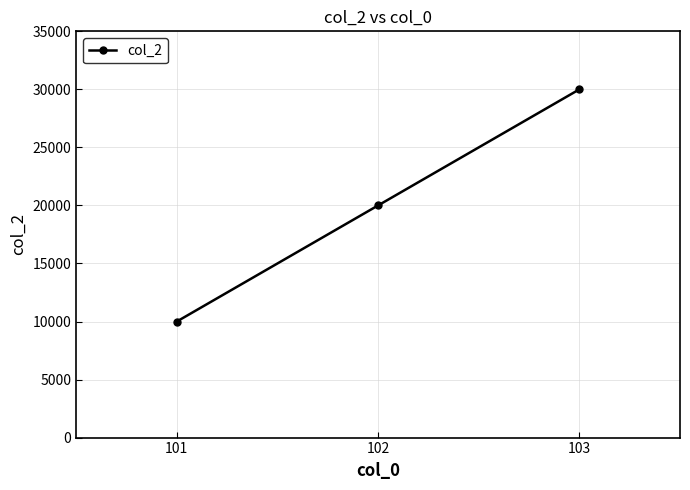

True or false: the data shows 41385 at 103.

False